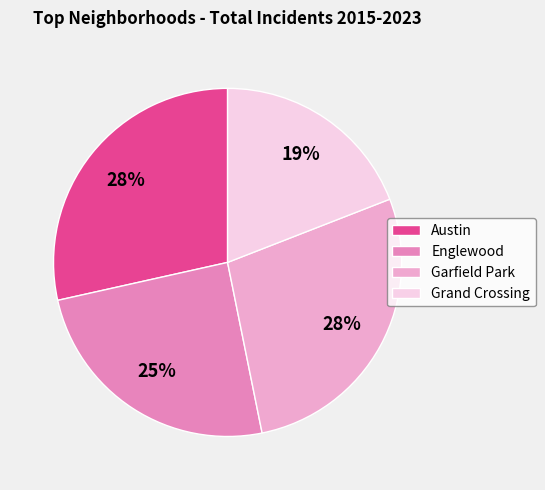

How many segments does this pie chart have?

4